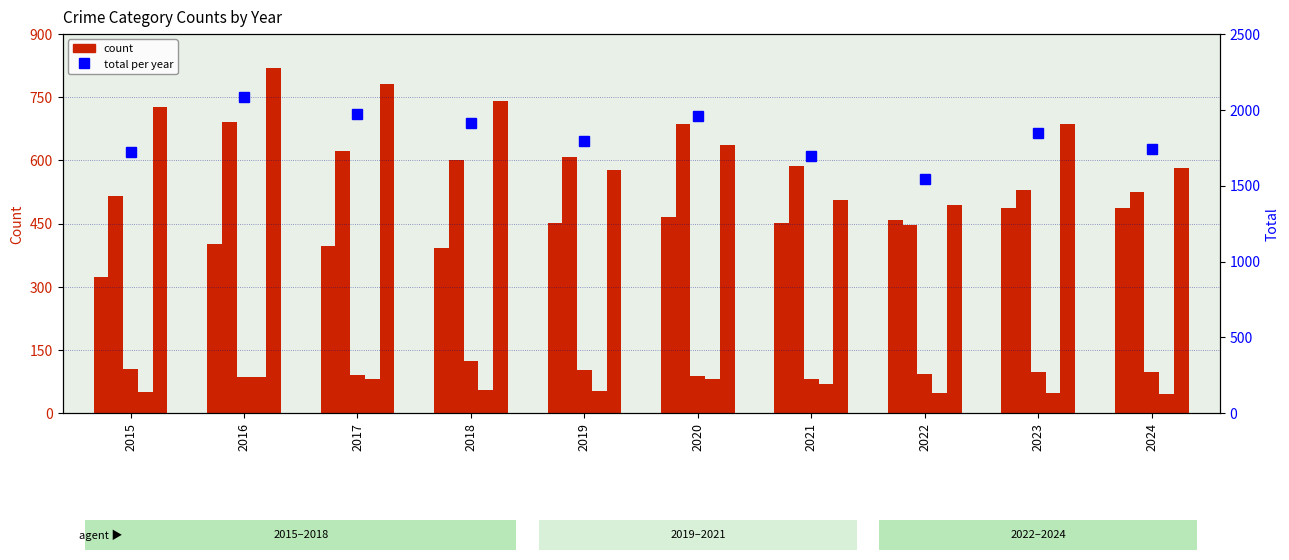

At which category is the sum across all series the highest?

2016